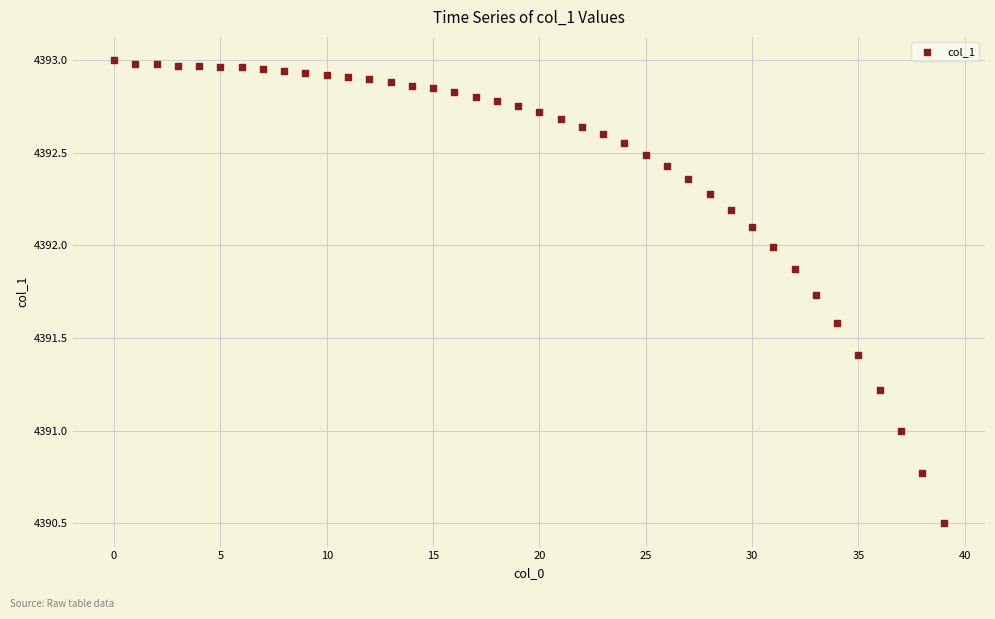

What is the range of Y values (max minus min)?

2.5